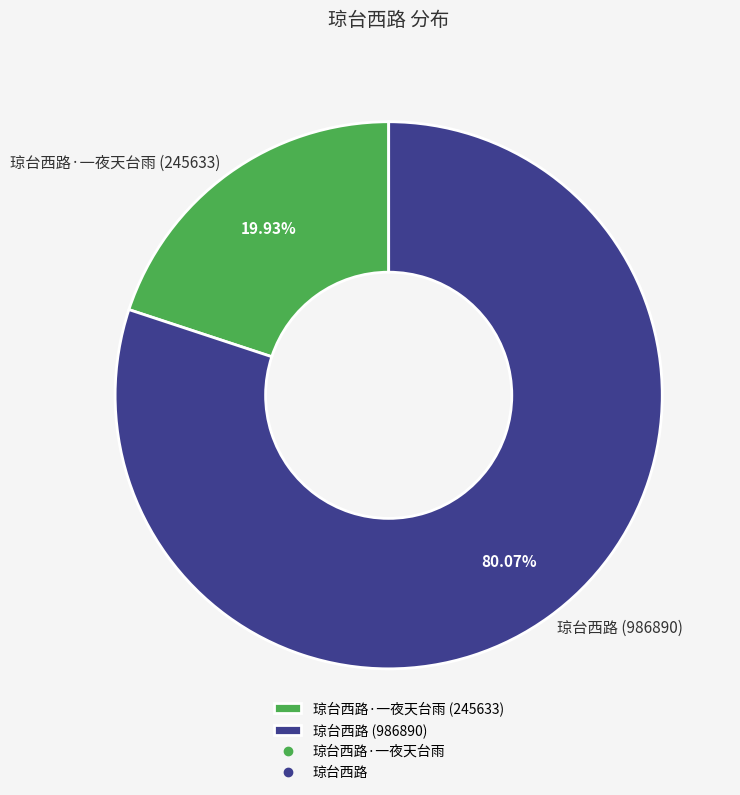

Which has a higher value, 琼台西路 (986890) or 琼台西路·一夜天台雨 (245633)?

琼台西路 (986890)